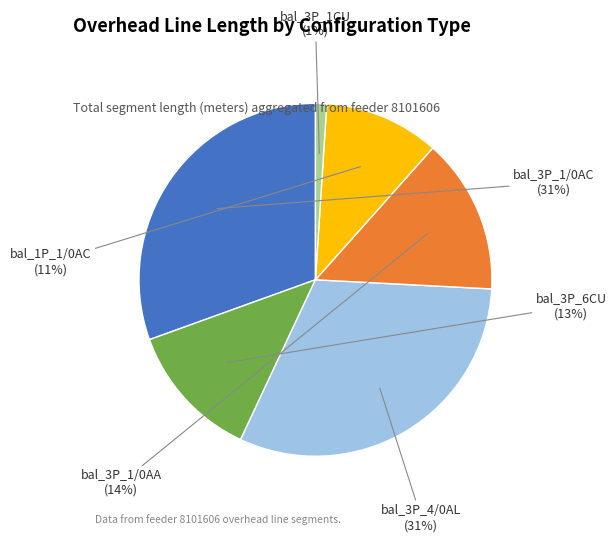

Which category has the smallest portion of the pie?

bal_3P_1CU